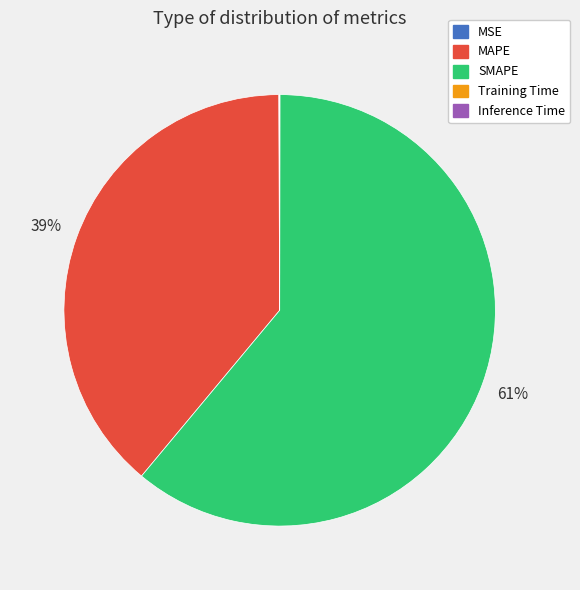

True or false: SMAPE accounts for 73% of the total.

False